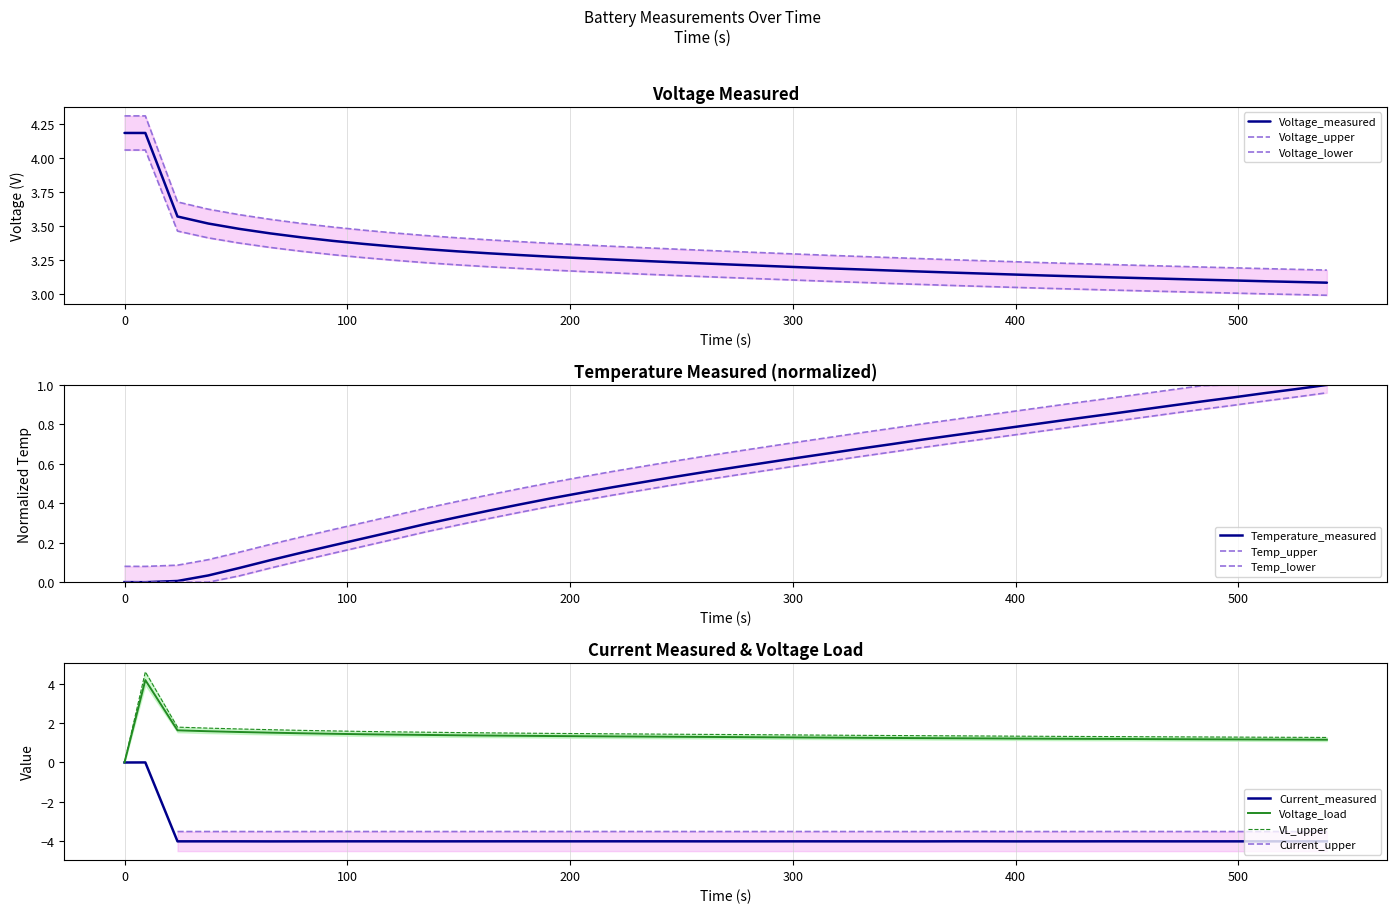

Is the value of Current_measured at 11 greater than the value of Voltage_load at 33?

No